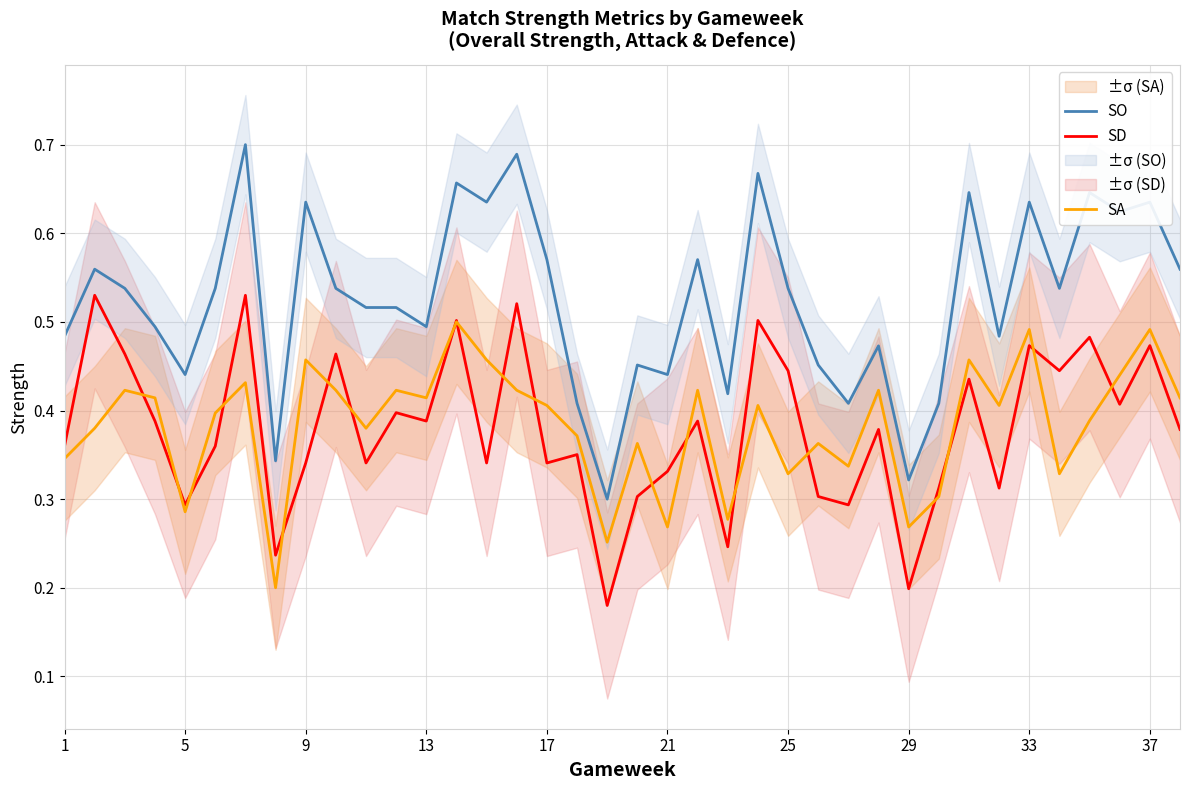

True or false: SA has a value of 0.8 at 37.

False